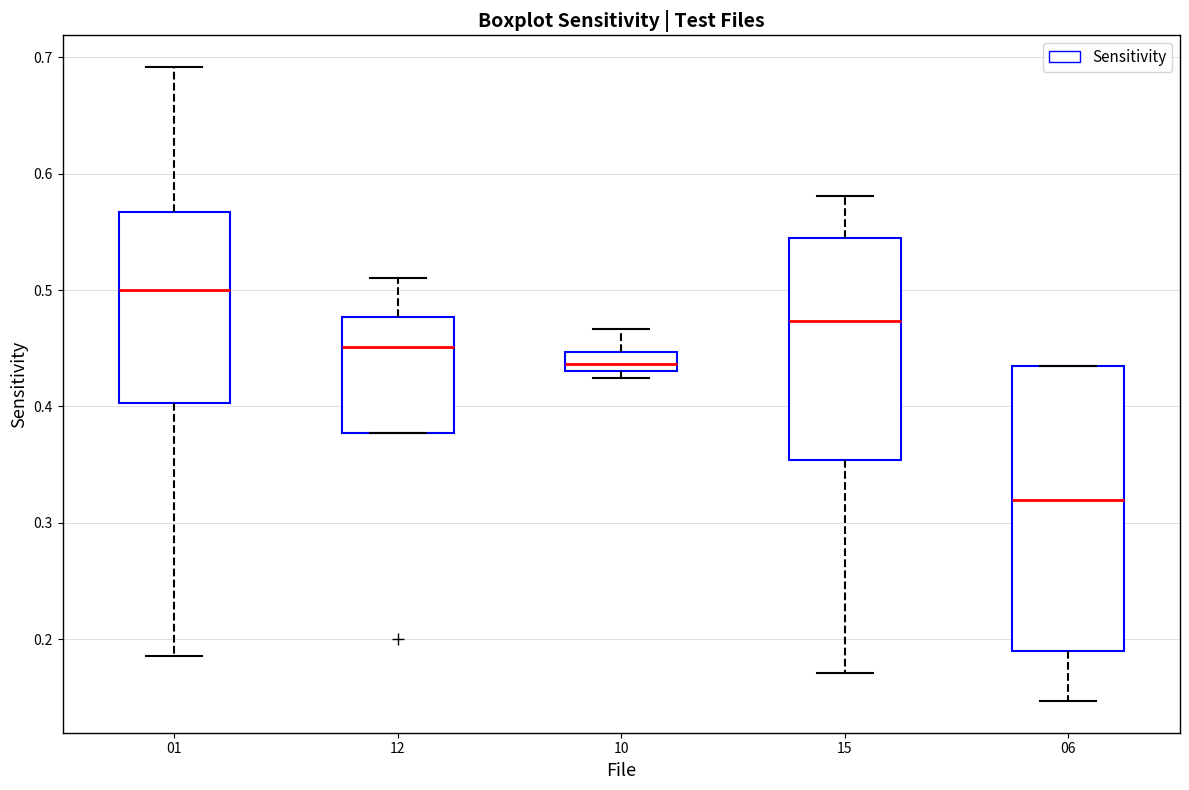

Reading left to right, read every box against the y-axis: the position of its median line, the range the box covers, and the ends of its whiskers. The values are not printed on the chart, so give them approximately, as read against the axis.

01: median 0.50, box 0.40 to 0.57, whiskers 0.19 to 0.69
12: median 0.45, box 0.38 to 0.48, whiskers 0.38 to 0.51
10: median 0.44, box 0.43 to 0.45, whiskers 0.42 to 0.47
15: median 0.47, box 0.35 to 0.54, whiskers 0.17 to 0.58
06: median 0.32, box 0.19 to 0.43, whiskers 0.15 to 0.43